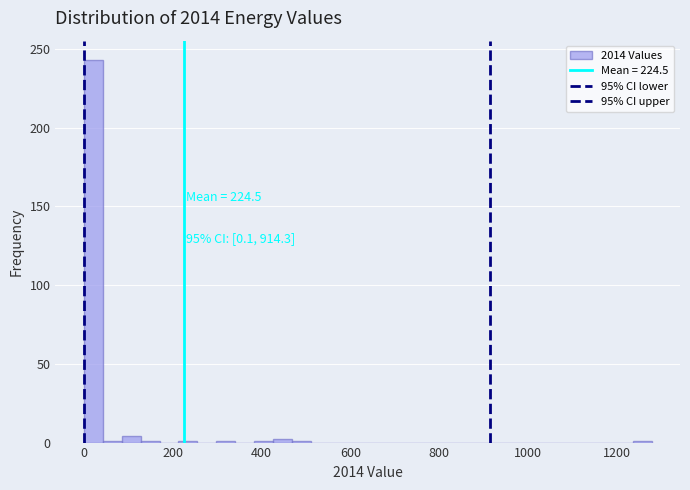

Around what value on the x-axis is the tallest bar? Give the approximate position of its centre, as read against the axis.

20